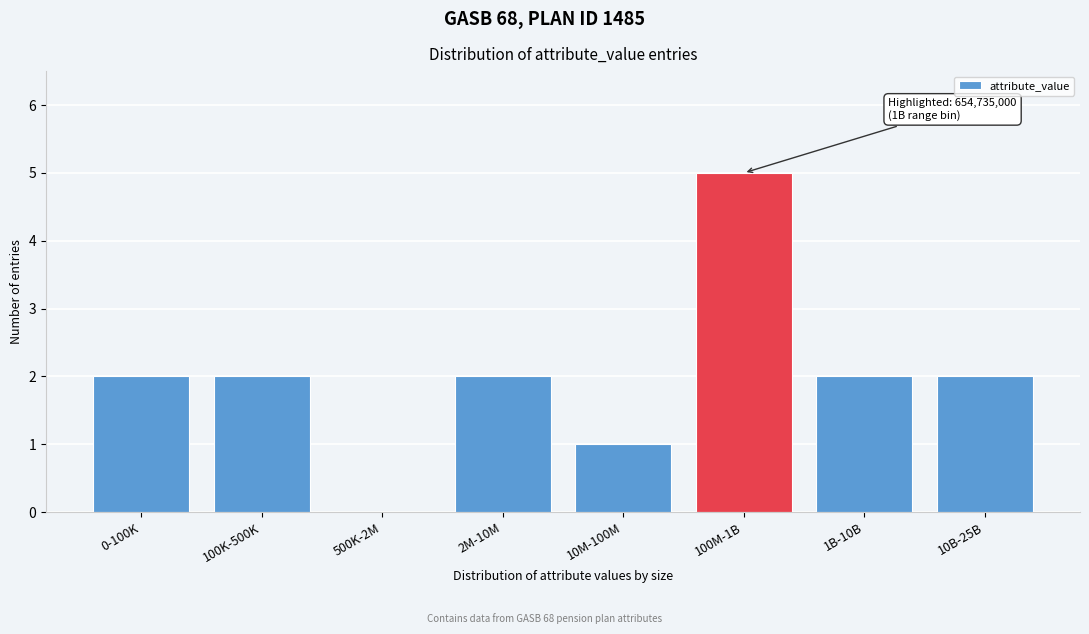

Reading right to left, extract all data points from this chart.

10B-25B=2	1B-10B=2	100M-1B=5	10M-100M=1	2M-10M=2	500K-2M=0	100K-500K=2	0-100K=2